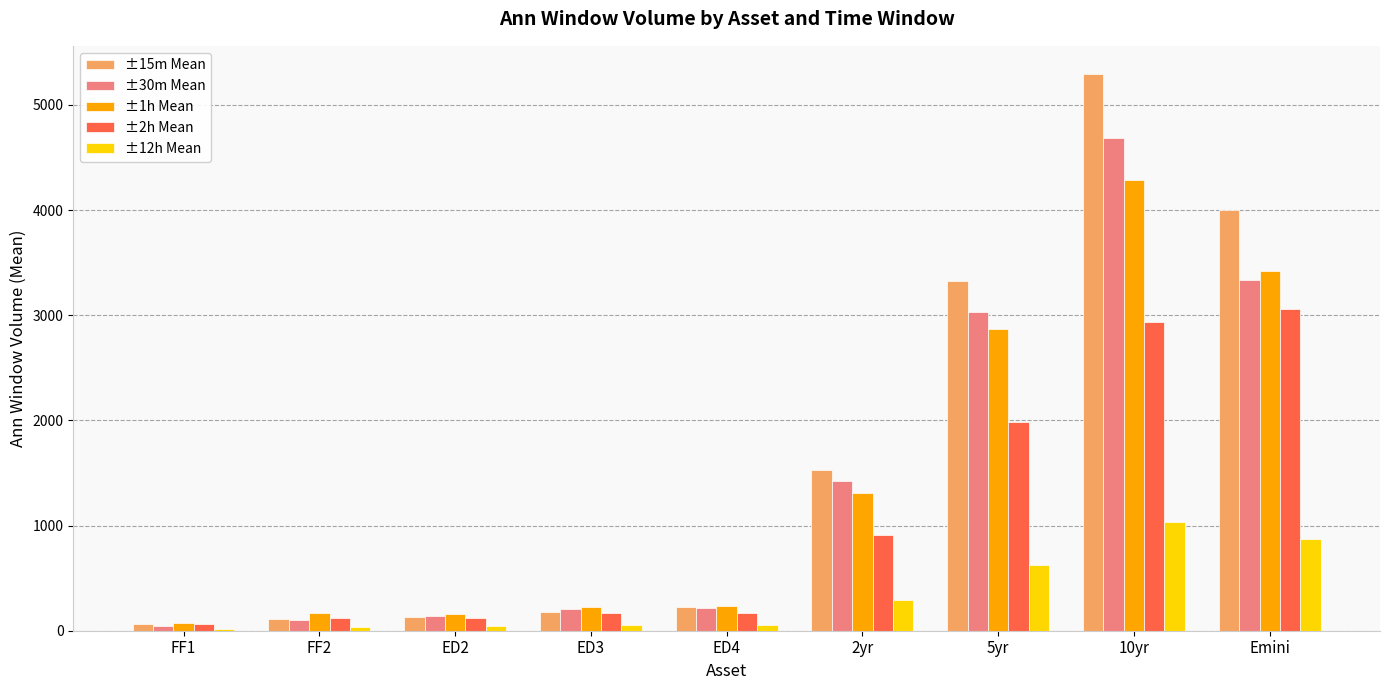

How many data points in ±15m Mean are above 223?

5